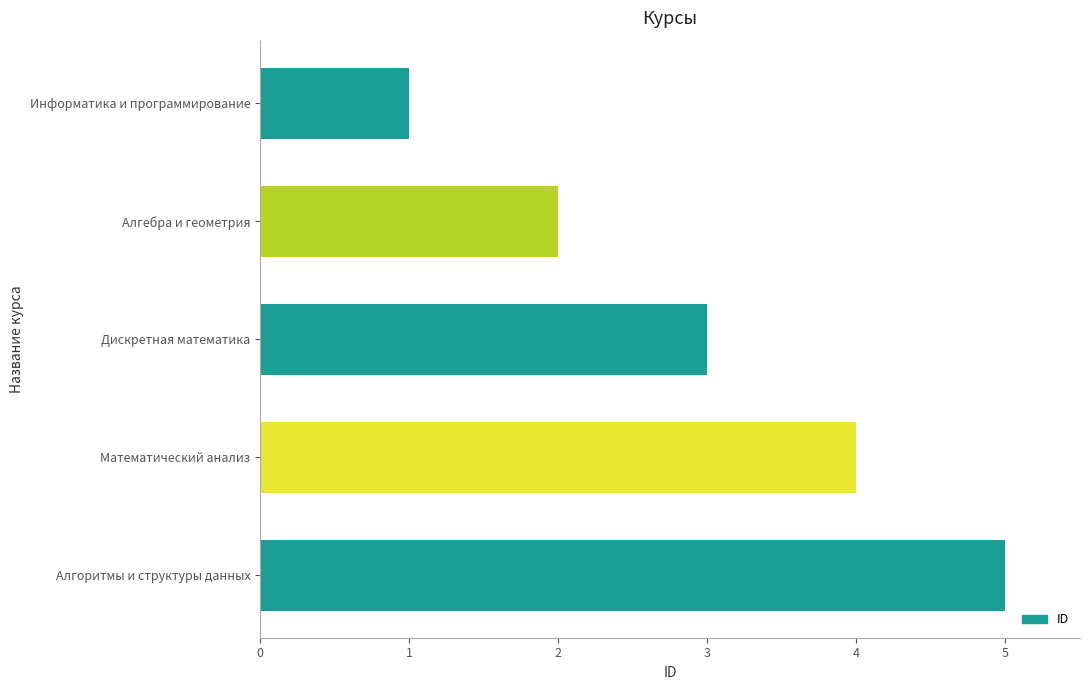

Is it true that the value at Алгоритмы и структуры данных is 5?

True